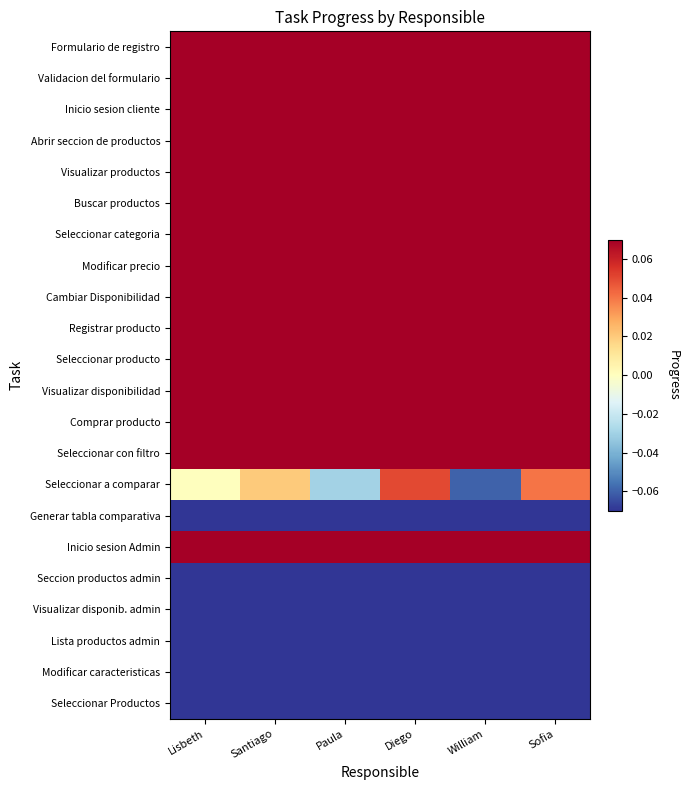

Reading left to right, list all the values displayed in this chart.

Formulario de registro: Lisbeth=0.1	Santiago=0.1	Paula=0.1	Diego=0.1	William=0.1	Sofia=0.1
Validacion del formulario: Lisbeth=0.1	Santiago=0.1	Paula=0.1	Diego=0.1	William=0.1	Sofia=0.1
Inicio sesion cliente: Lisbeth=0.1	Santiago=0.1	Paula=0.1	Diego=0.1	William=0.1	Sofia=0.1
Abrir seccion de productos: Lisbeth=0.1	Santiago=0.1	Paula=0.1	Diego=0.1	William=0.1	Sofia=0.1
Visualizar productos: Lisbeth=0.1	Santiago=0.1	Paula=0.1	Diego=0.1	William=0.1	Sofia=0.1
Buscar productos: Lisbeth=0.1	Santiago=0.1	Paula=0.1	Diego=0.1	William=0.1	Sofia=0.1
Seleccionar categoria: Lisbeth=0.1	Santiago=0.1	Paula=0.1	Diego=0.1	William=0.1	Sofia=0.1
Modificar precio: Lisbeth=0.1	Santiago=0.1	Paula=0.1	Diego=0.1	William=0.1	Sofia=0.1
Cambiar Disponibilidad: Lisbeth=0.1	Santiago=0.1	Paula=0.1	Diego=0.1	William=0.1	Sofia=0.1
Registrar producto: Lisbeth=0.1	Santiago=0.1	Paula=0.1	Diego=0.1	William=0.1	Sofia=0.1
Seleccionar producto: Lisbeth=0.1	Santiago=0.1	Paula=0.1	Diego=0.1	William=0.1	Sofia=0.1
Visualizar disponibilidad: Lisbeth=0.1	Santiago=0.1	Paula=0.1	Diego=0.1	William=0.1	Sofia=0.1
Comprar producto: Lisbeth=0.1	Santiago=0.1	Paula=0.1	Diego=0.1	William=0.1	Sofia=0.1
Seleccionar con filtro: Lisbeth=0.1	Santiago=0.1	Paula=0.1	Diego=0.1	William=0.1	Sofia=0.1
Seleccionar a comparar: Lisbeth=0.0	Santiago=0.0	Paula=-0.0	Diego=0.1	William=-0.1	Sofia=0.0
Generar tabla comparativa: Lisbeth=-0.1	Santiago=-0.1	Paula=-0.1	Diego=-0.1	William=-0.1	Sofia=-0.1
Inicio sesion Admin: Lisbeth=0.1	Santiago=0.1	Paula=0.1	Diego=0.1	William=0.1	Sofia=0.1
Seccion productos admin: Lisbeth=-0.1	Santiago=-0.1	Paula=-0.1	Diego=-0.1	William=-0.1	Sofia=-0.1
Visualizar disponib. admin: Lisbeth=-0.1	Santiago=-0.1	Paula=-0.1	Diego=-0.1	William=-0.1	Sofia=-0.1
Lista productos admin: Lisbeth=-0.1	Santiago=-0.1	Paula=-0.1	Diego=-0.1	William=-0.1	Sofia=-0.1
Modificar caracteristicas: Lisbeth=-0.1	Santiago=-0.1	Paula=-0.1	Diego=-0.1	William=-0.1	Sofia=-0.1
Seleccionar Productos: Lisbeth=-0.1	Santiago=-0.1	Paula=-0.1	Diego=-0.1	William=-0.1	Sofia=-0.1